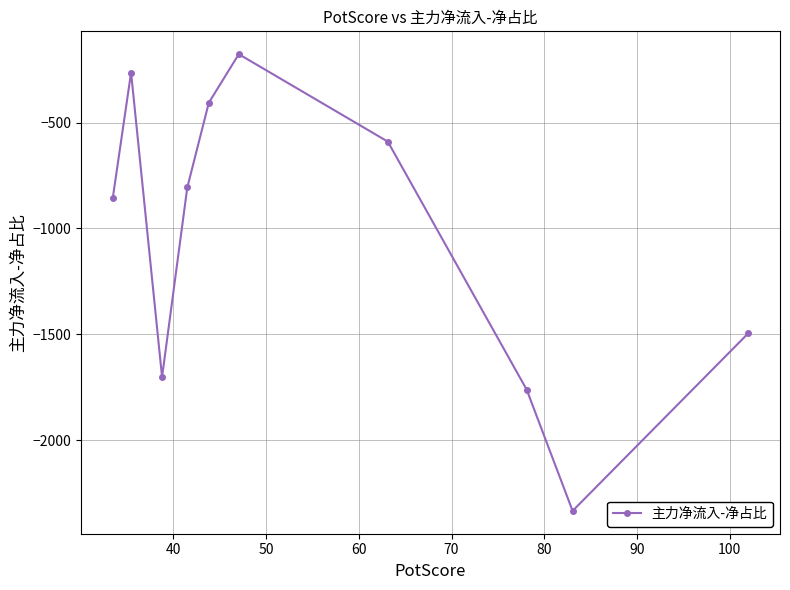

Reading left to right, transcribe all the data shown in this chart.

-855.5	-264.1	-1701.6	-806.6	-406.4	-177.2	-590.0	-1761.1	-2333.6	-1495.2